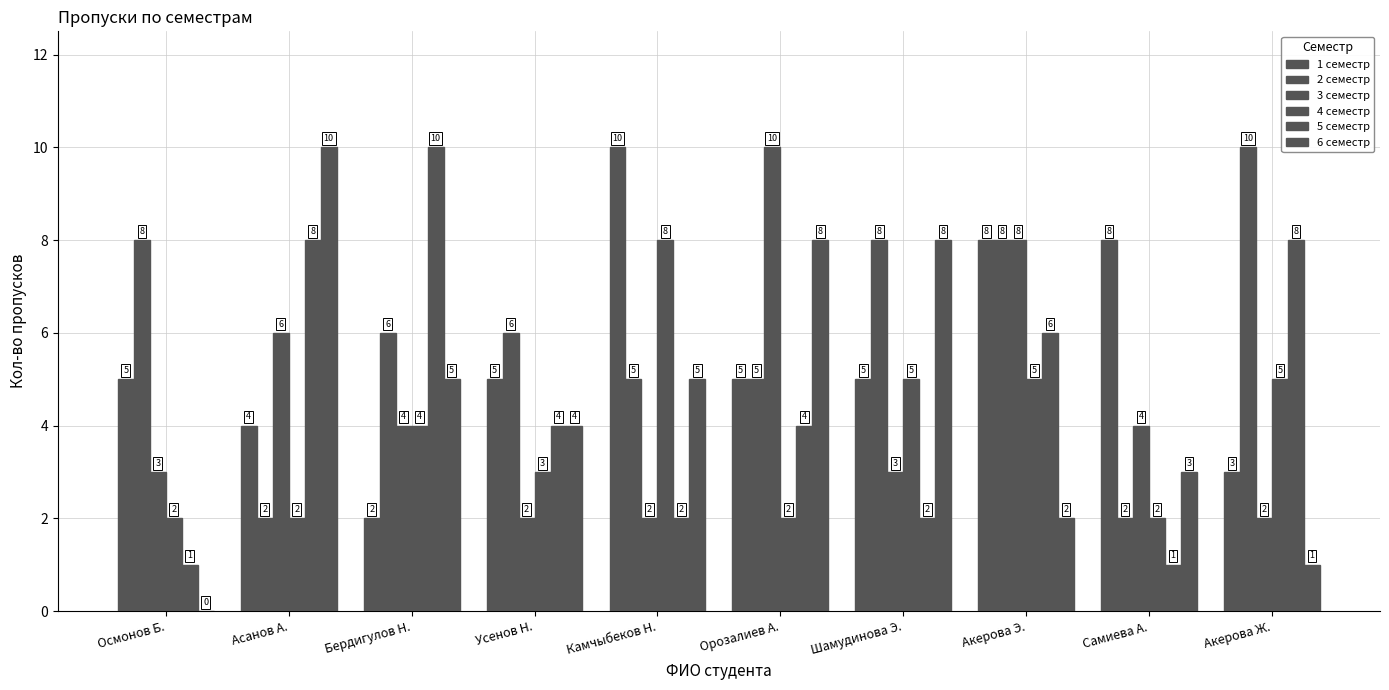

Rank the categories by 1 семестр value from lowest to highest.

Бердигулов Н., Акерова Ж., Асанов А., Осмонов Б., Усенов Н., Орозалиев А., Шамудинова Э., Акерова Э., Самиева А., Камчыбеков Н.